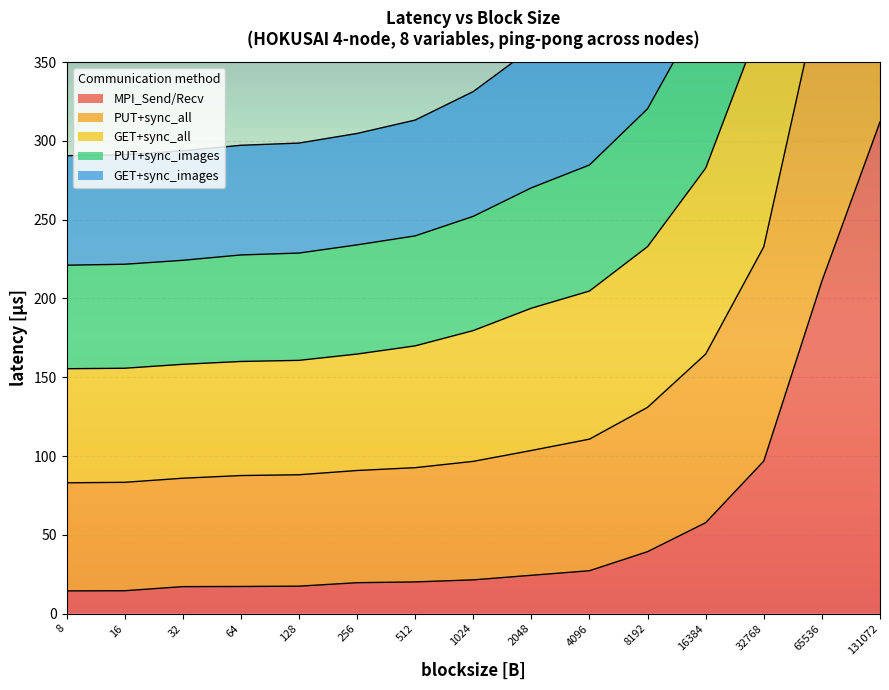

True or false: GET+sync_all has a value of 332.4 at 512.

False